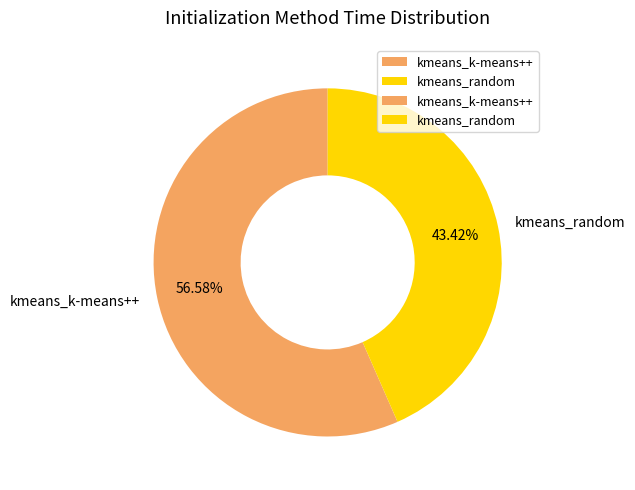

To the nearest percent, what is the combined percentage of kmeans_k-means++ and kmeans_random?

100%